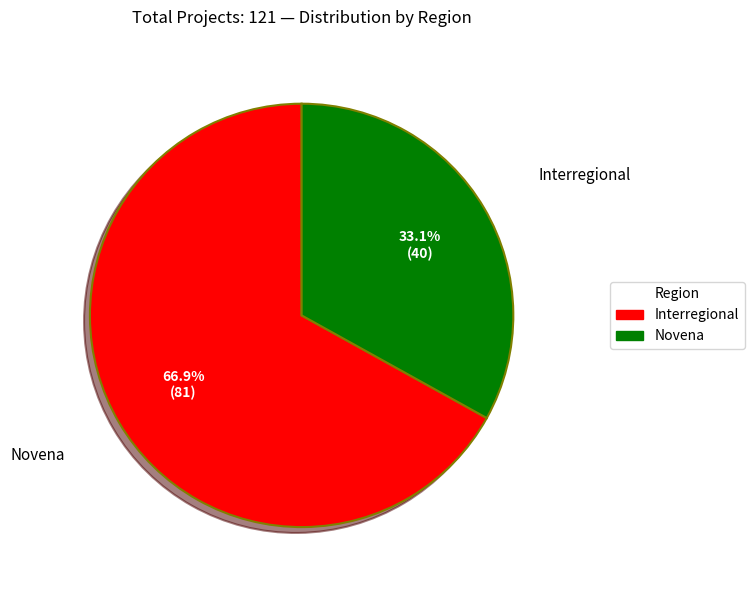

Does Interregional account for over 50% of the chart?

Yes